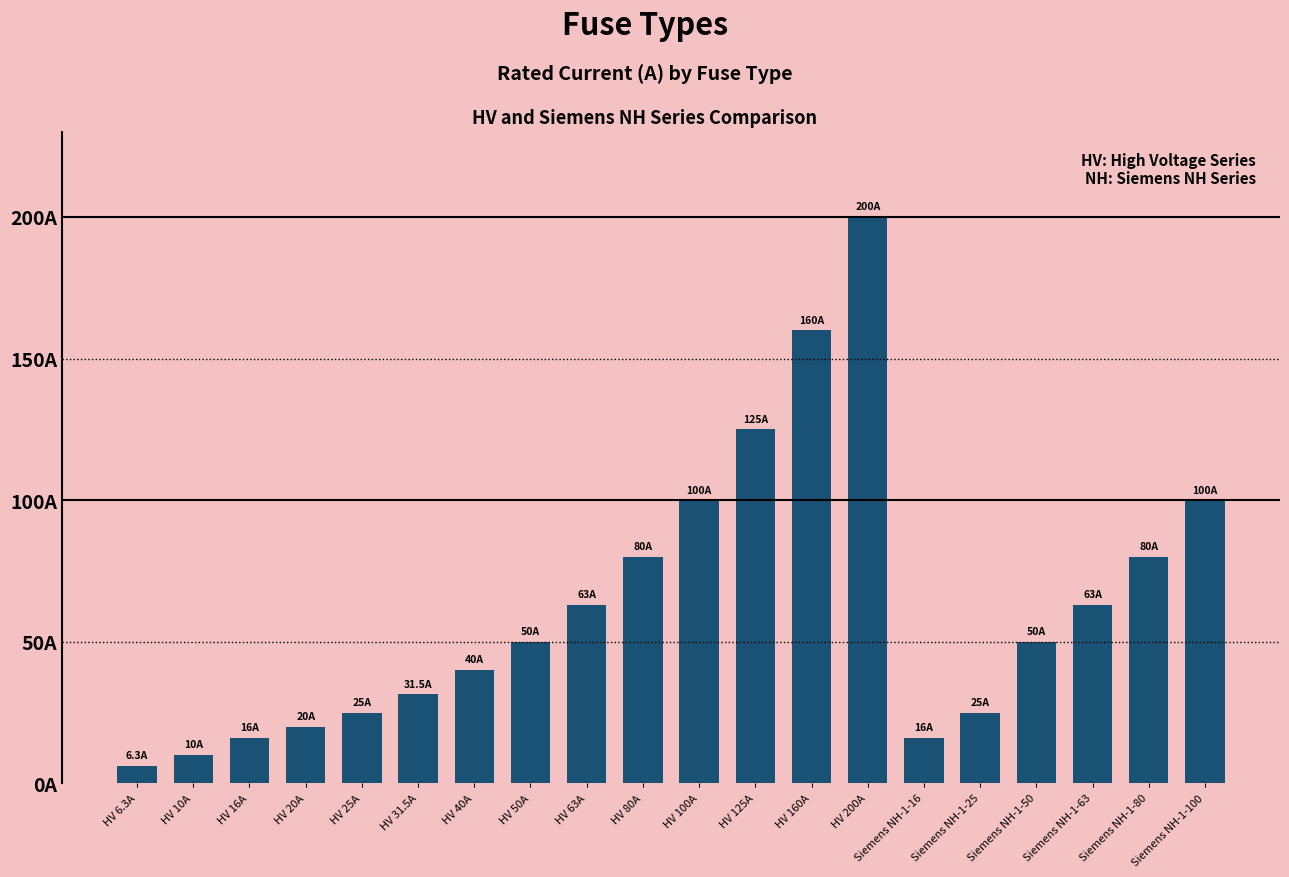

The value at HV 20A is 20.0. True or false?

True